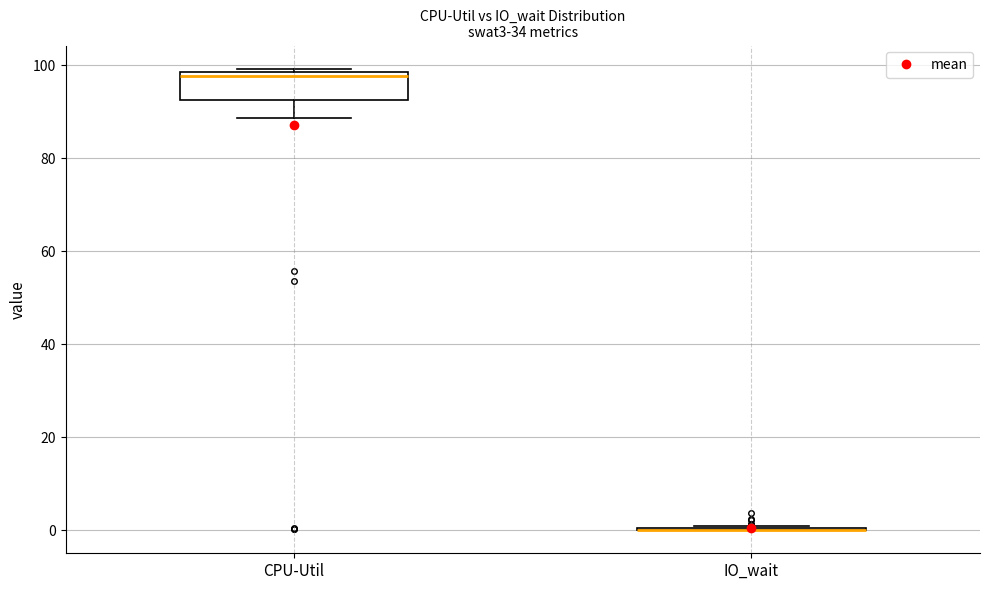

Reading left to right, read every box against the y-axis: the position of its median line, the range the box covers, and the ends of its whiskers. The values are not printed on the chart, so give them approximately, as read against the axis.

CPU-Util: median 98 (just below the box's upper edge), box 92 to 98, whiskers 88 to 100
IO_wait: box collapsed to a line at 0, whiskers 0 to 0